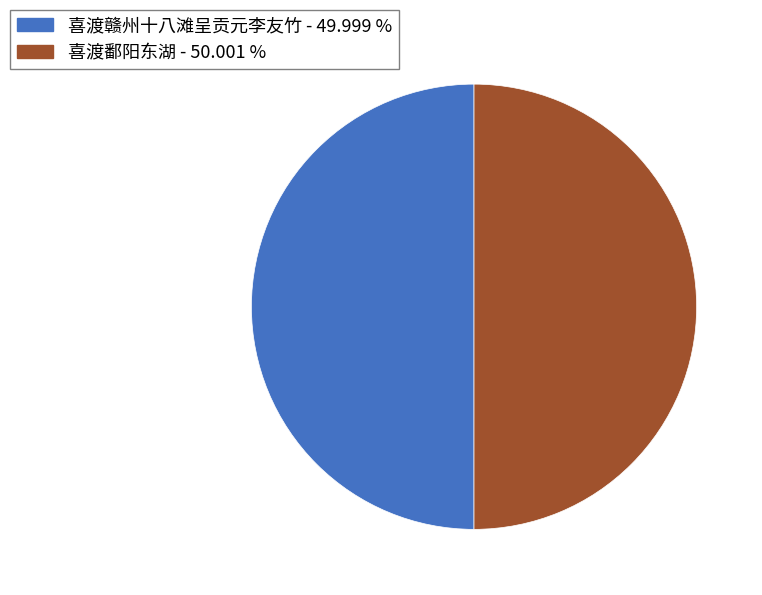

Do 喜渡鄱阳东湖 and 喜渡赣州十八滩呈贡元李友竹 together represent more than half of the pie?

Yes